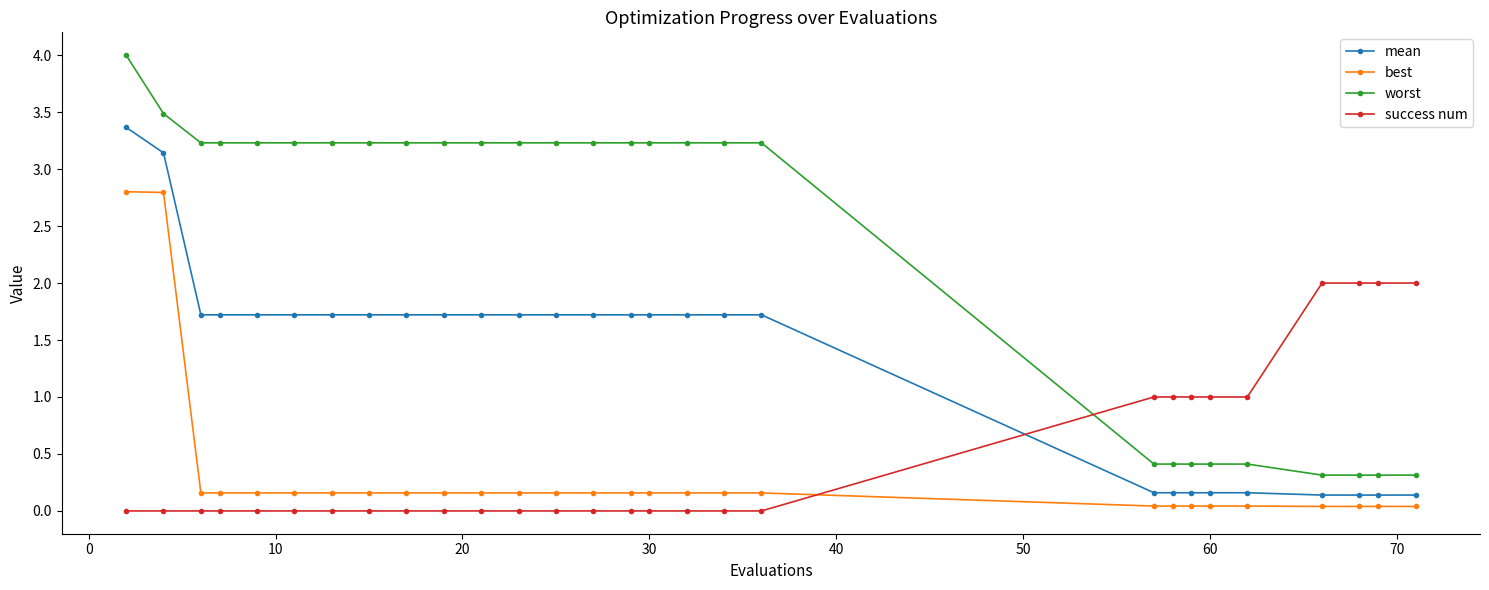

What is the greatest value displayed?

4.0